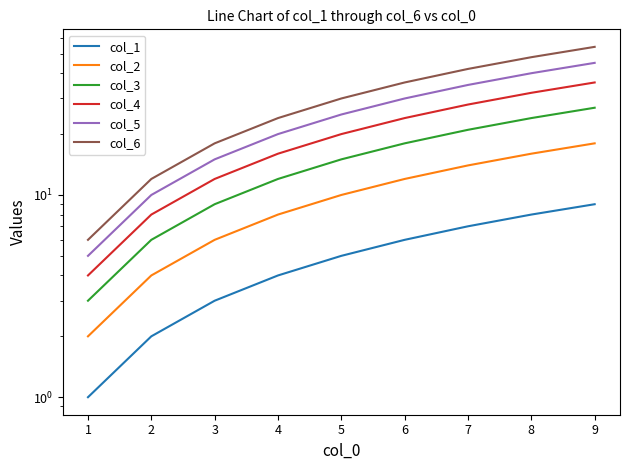

What is the sum of the col_3 values at 4 and 1?

15